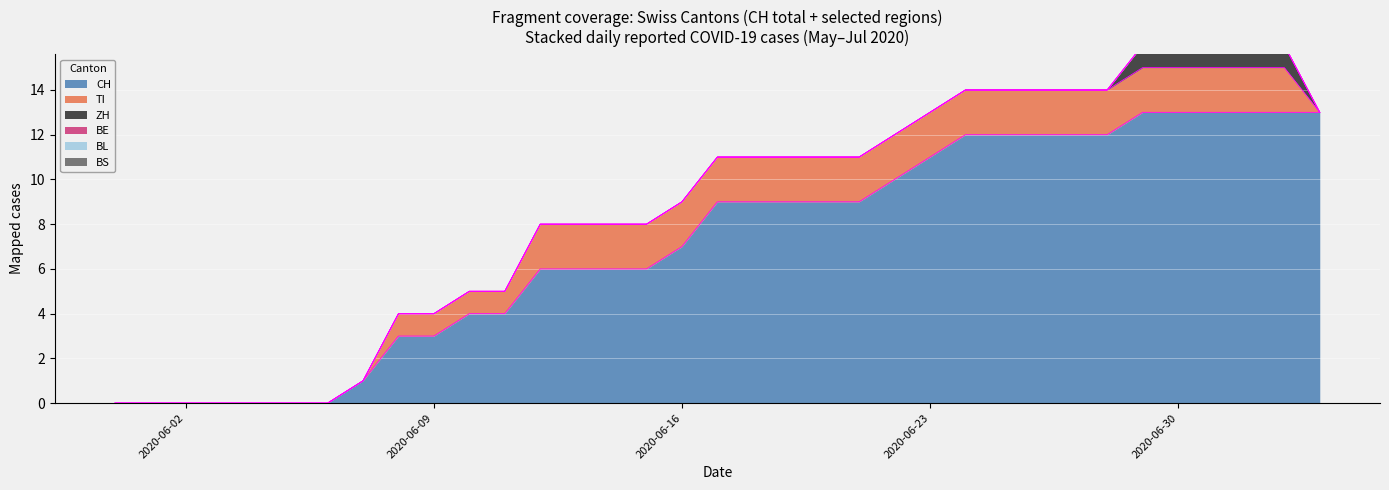

What are all the series names shown in the legend?

CH, TI, ZH, BE, BL, BS